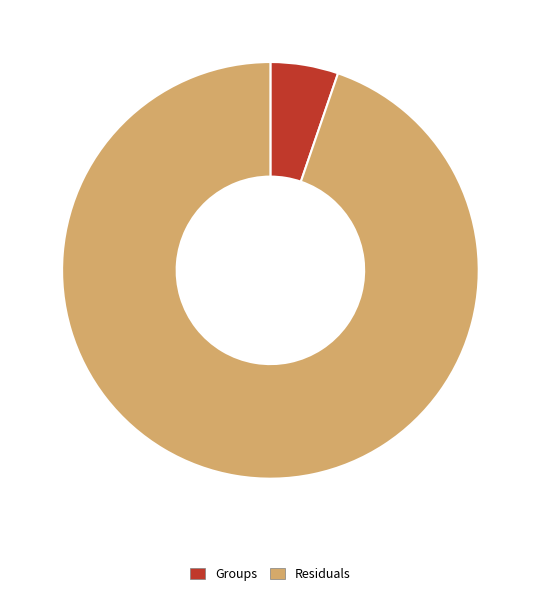

What is the ratio of the value at Residuals to the value at Groups?

18.0